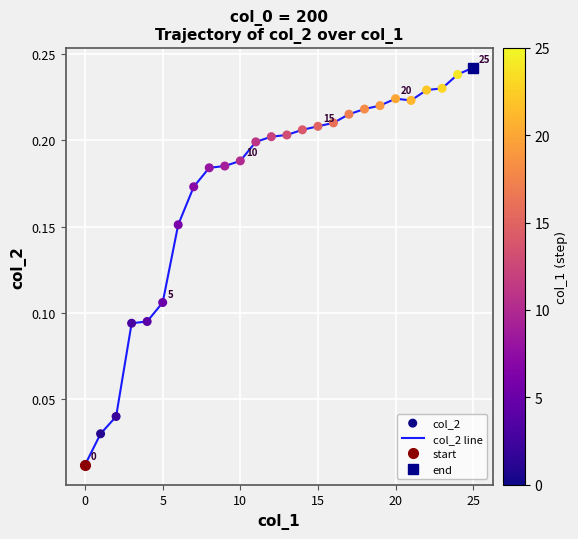

What is the total value across all series at 15?

0.2